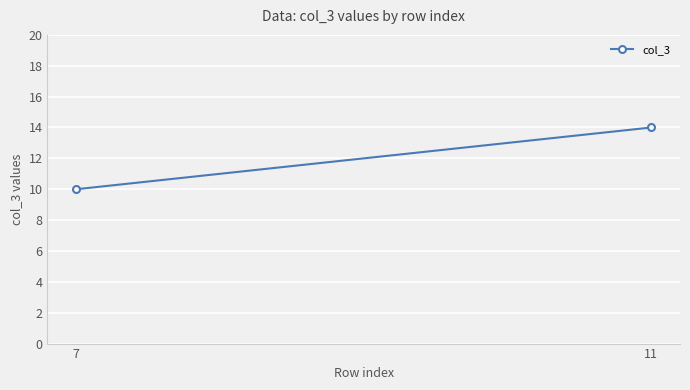

Reading right to left, transcribe all the data shown in this chart.

14	10